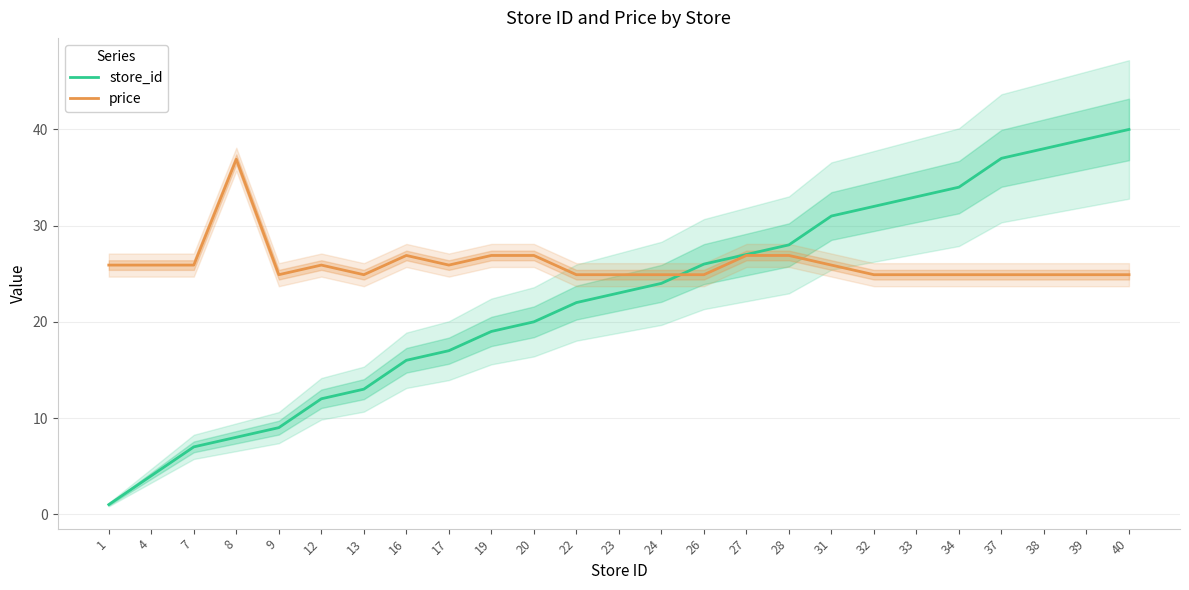

Does the chart have visible grid lines?

Yes